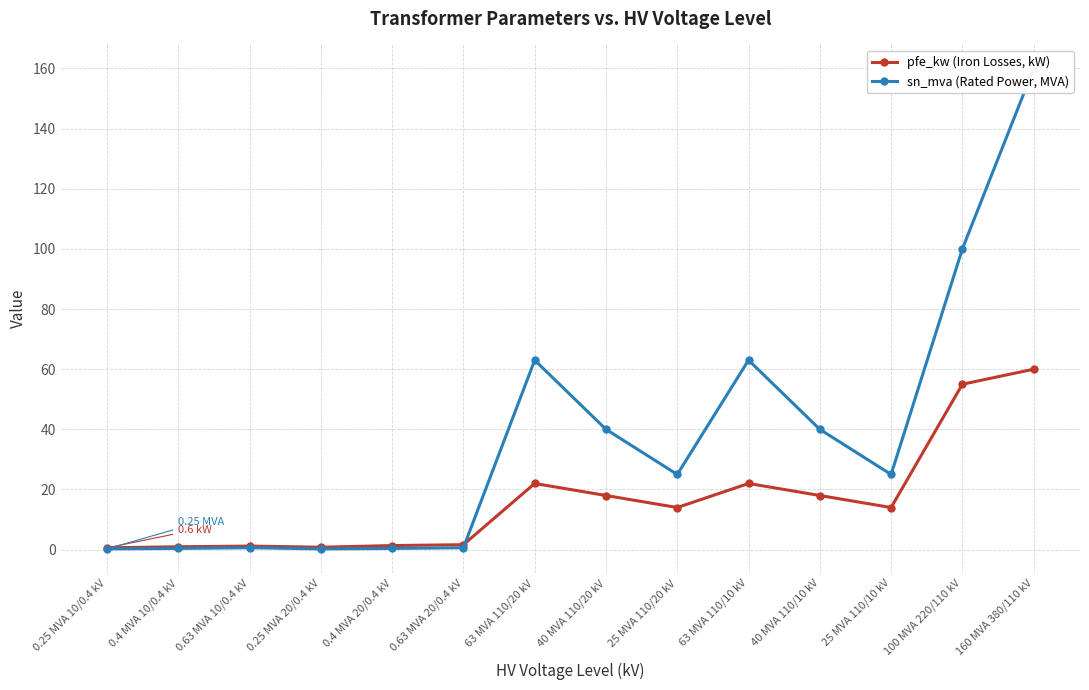

What is the sum of all pfe_kw (Iron Losses, kW) values?

229.5